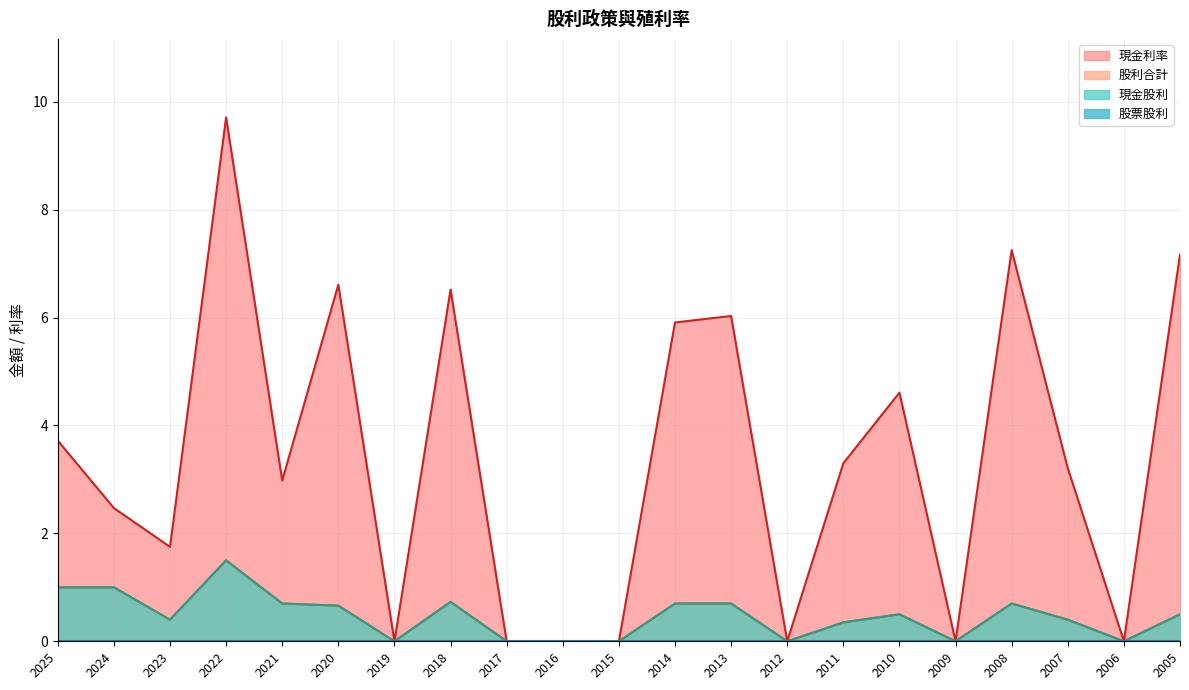

Between 2021 and 2010, which series saw the biggest shift?

現金利率